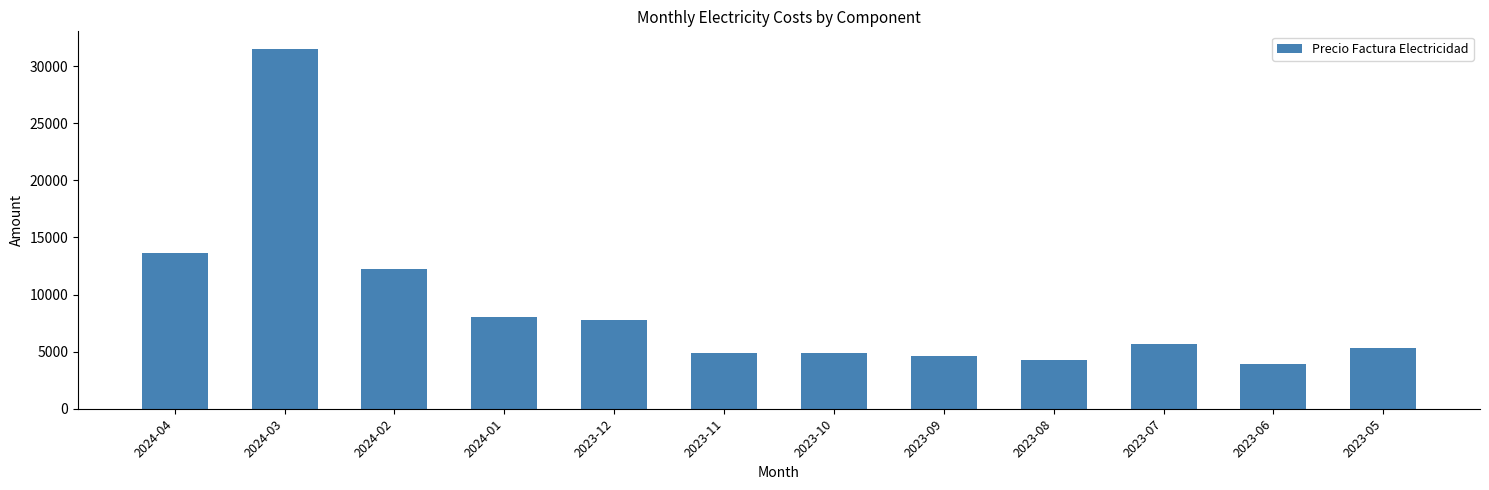

What is the difference between the maximum and second lowest values?

27198